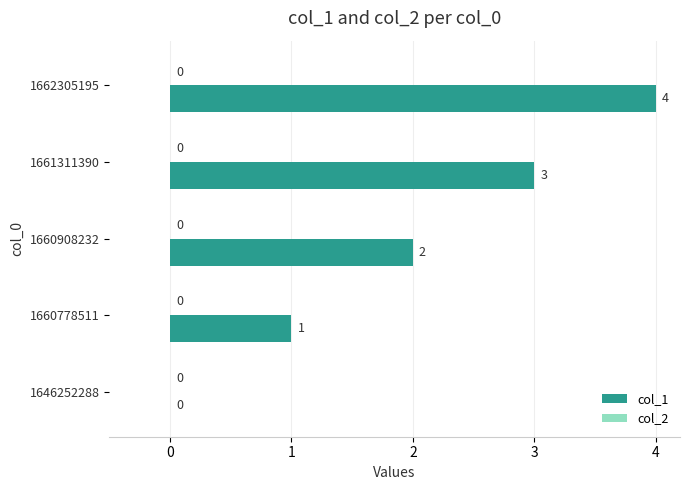

Where is the data nearest to the value 2?

1660908232